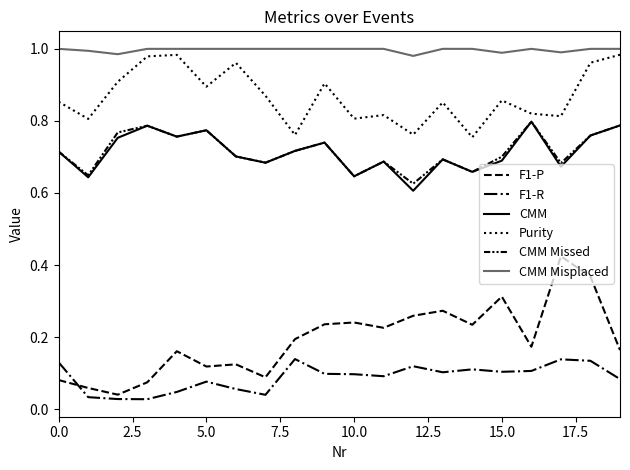

True or false: Purity and CMM Missed intersect in this chart.

False